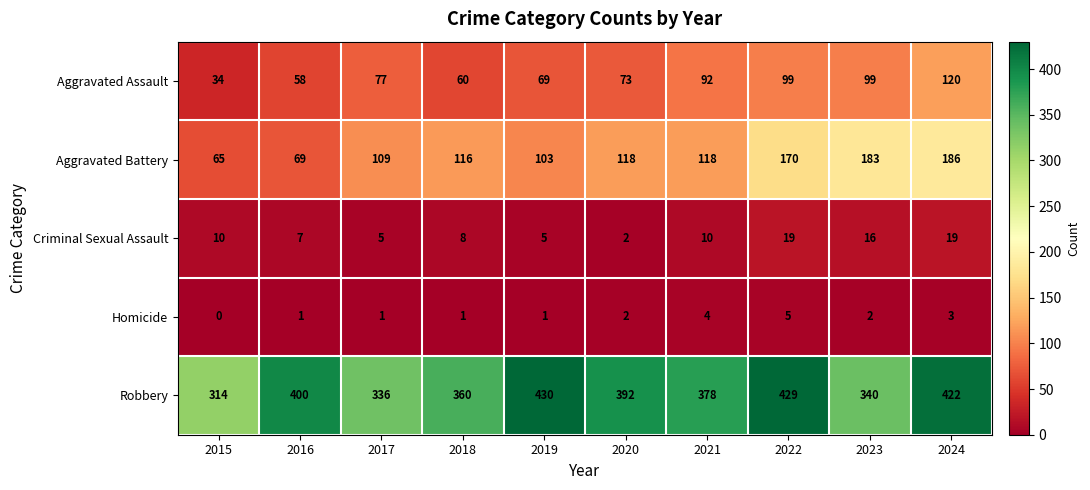

Between 2015 and 2019, which series saw the biggest shift?

Robbery